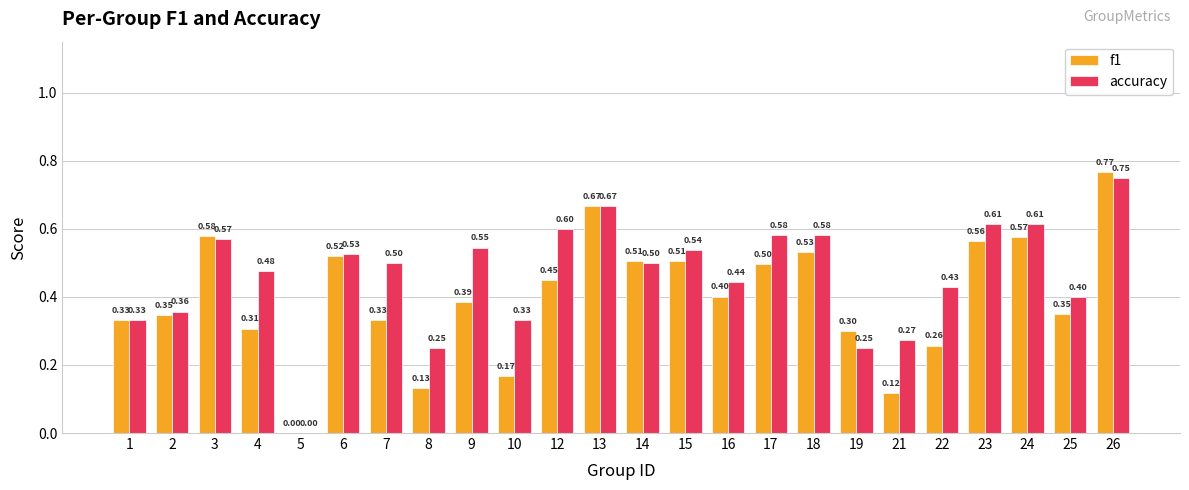

What is the sum of the f1 values at 8 and 10?

0.3